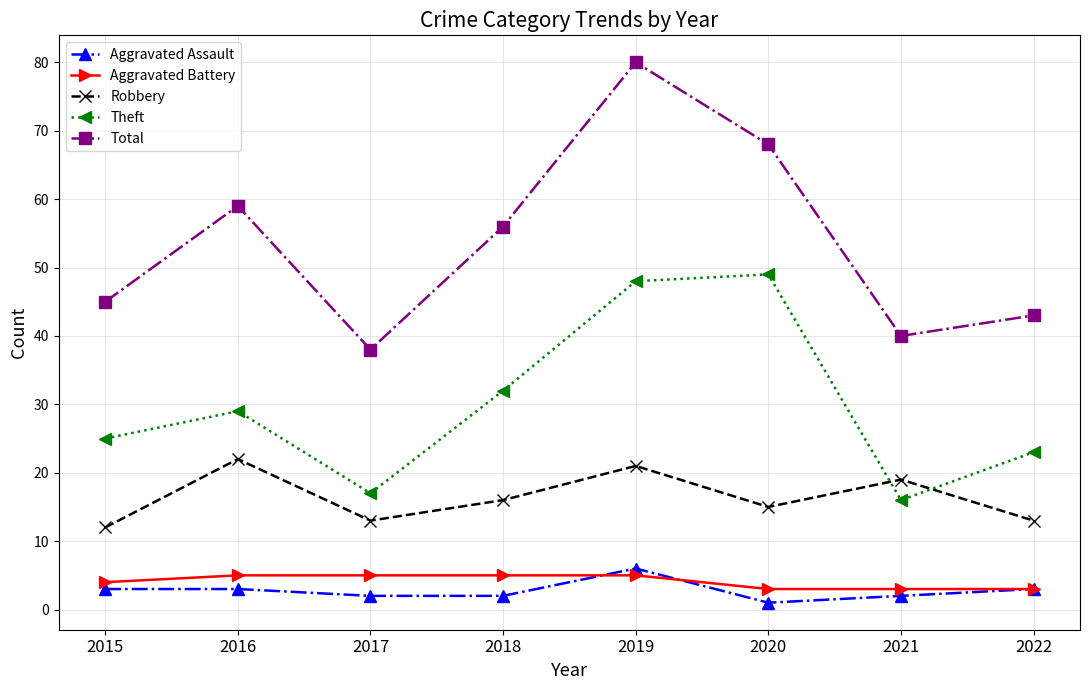

What is the maximum value shown in the chart?

80